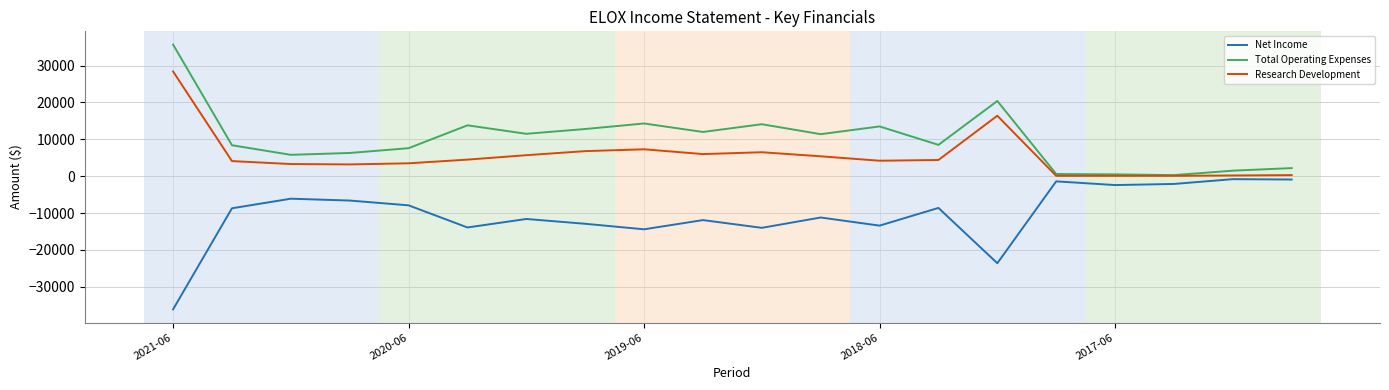

Which series has the largest total across all categories?

Total Operating Expenses